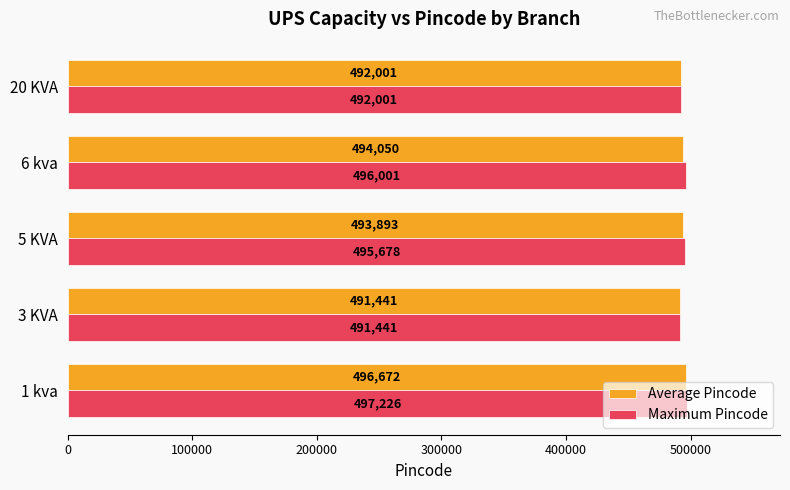

At how many categories does at least one series exceed 493947?

3